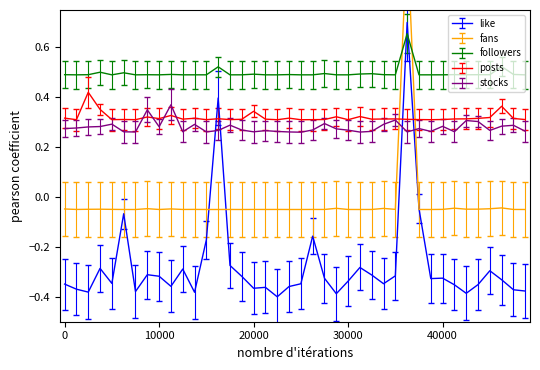

What is the value of the followers bar at the 14th from the left?

0.5